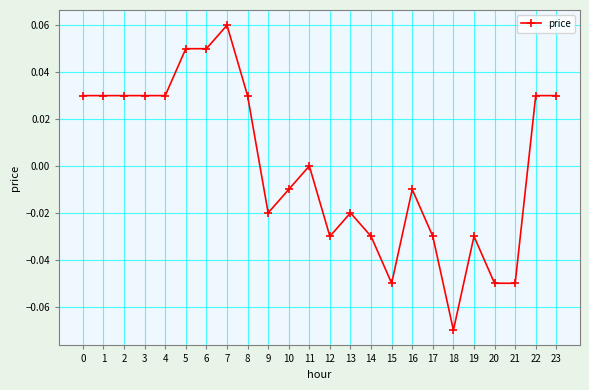

How many series are shown in this chart?

1